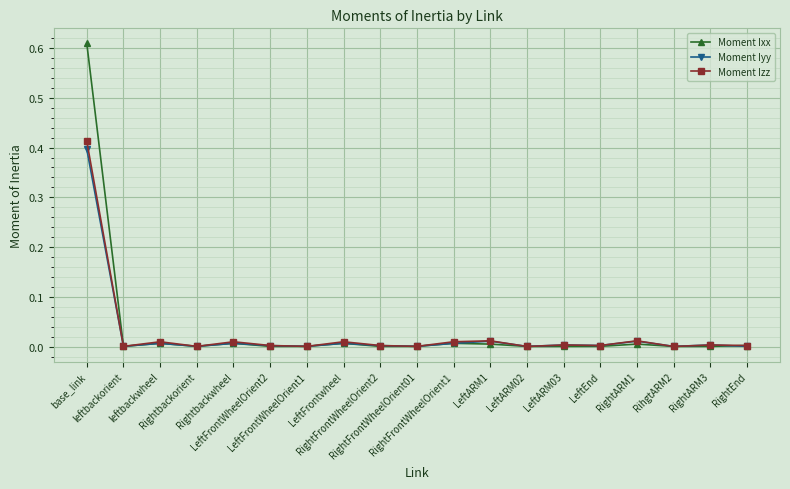

At which category does Moment Ixx reach its first local peak?

leftbackwheel